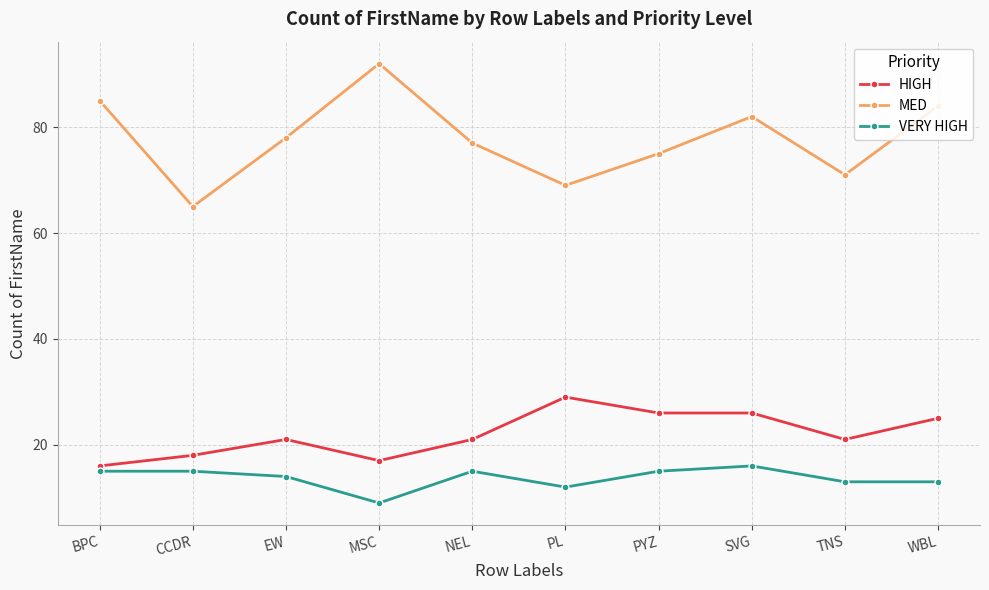

Which series has the widest spread of values?

MED